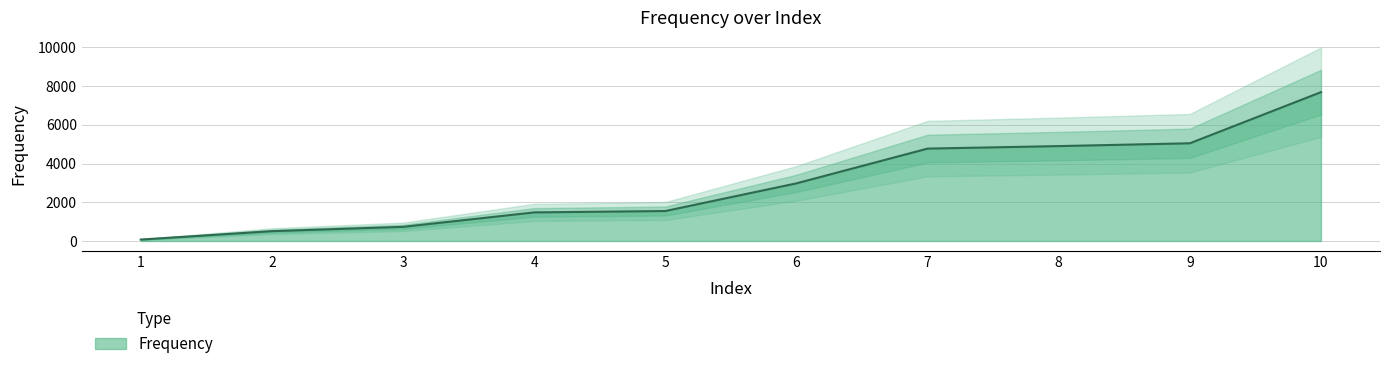

Which category has the highest value across all series?

10